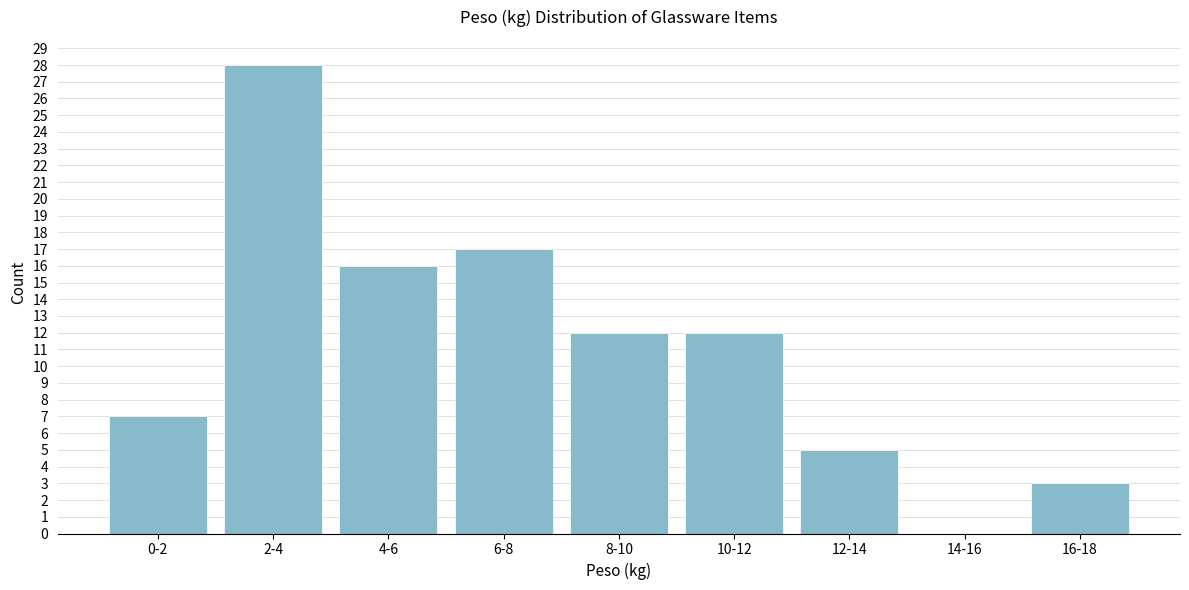

Reading left to right, extract all data points from this chart.

0-2=7	2-4=28	4-6=16	6-8=17	8-10=12	10-12=12	12-14=5	14-16=0	16-18=3